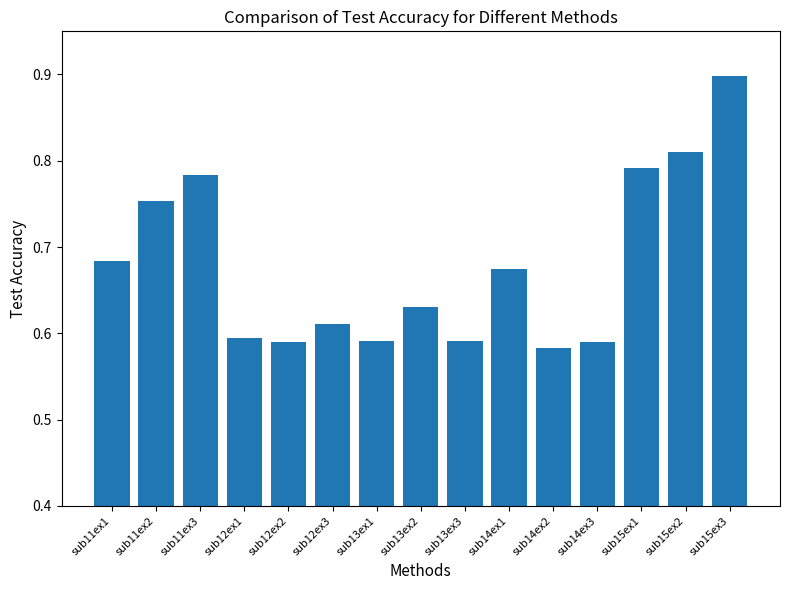

What is the sum of all values?

10.2